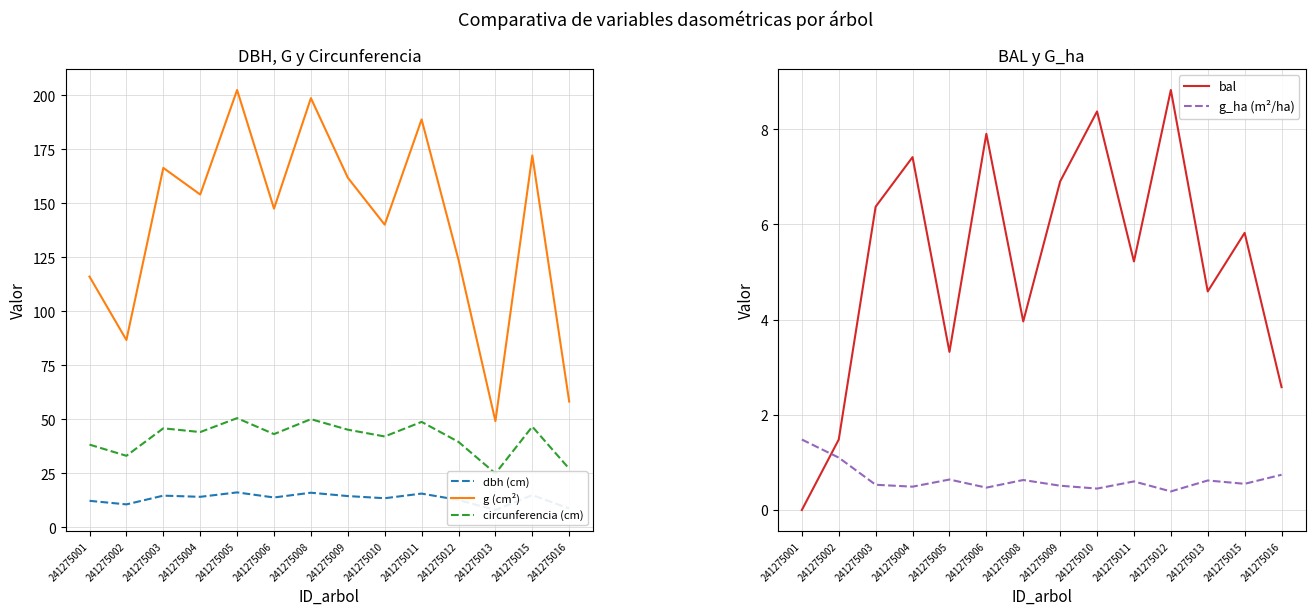

How many times do bal and g_ha (m²/ha) cross each other?

1